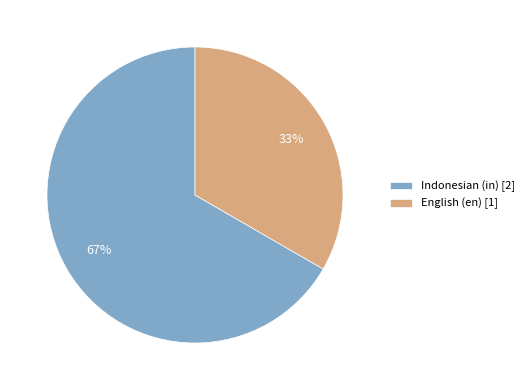

How many slices are in this pie chart?

2